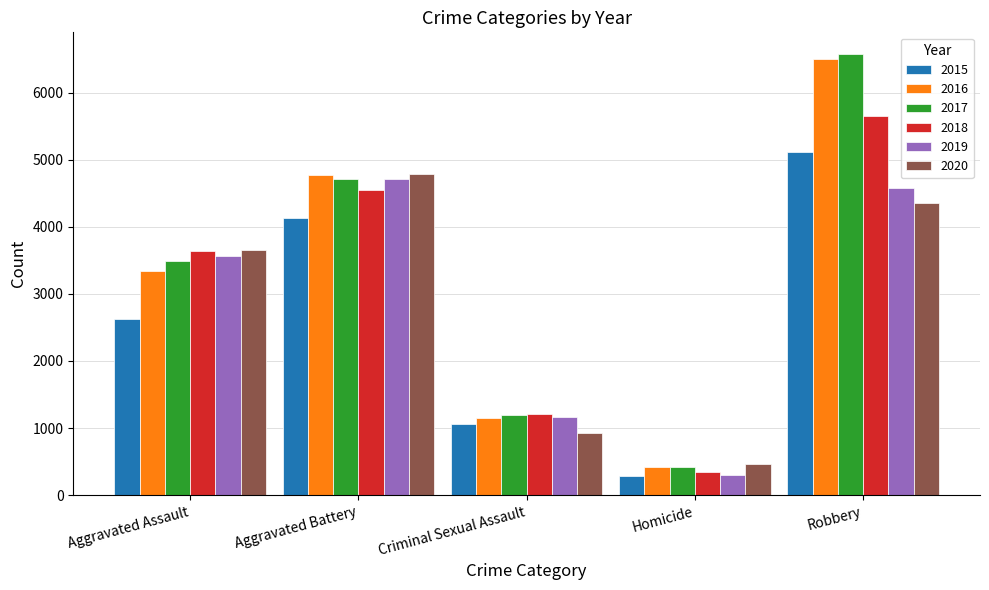

Reading right to left, what are all the values shown in this chart?

2015: Robbery=5113	Homicide=280	Criminal Sexual Assault=1055	Aggravated Battery=4131	Aggravated Assault=2629
2016: Robbery=6503	Homicide=414	Criminal Sexual Assault=1143	Aggravated Battery=4770	Aggravated Assault=3343
2017: Robbery=6570	Homicide=417	Criminal Sexual Assault=1199	Aggravated Battery=4715	Aggravated Assault=3488
2018: Robbery=5653	Homicide=343	Criminal Sexual Assault=1217	Aggravated Battery=4541	Aggravated Assault=3640
2019: Robbery=4579	Homicide=299	Criminal Sexual Assault=1162	Aggravated Battery=4710	Aggravated Assault=3558
2020: Robbery=4349	Homicide=463	Criminal Sexual Assault=921	Aggravated Battery=4782	Aggravated Assault=3655